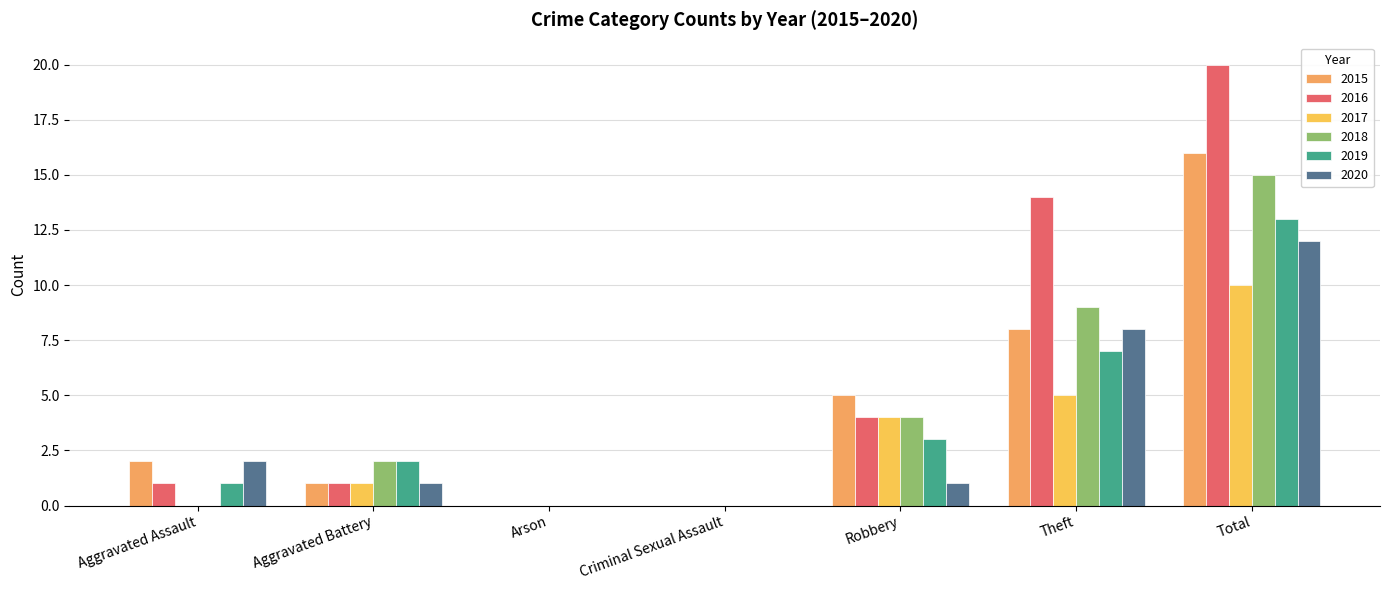

Rank the categories by 2018 value from highest to lowest.

Total, Theft, Robbery, Aggravated Battery, Aggravated Assault, Arson, Criminal Sexual Assault